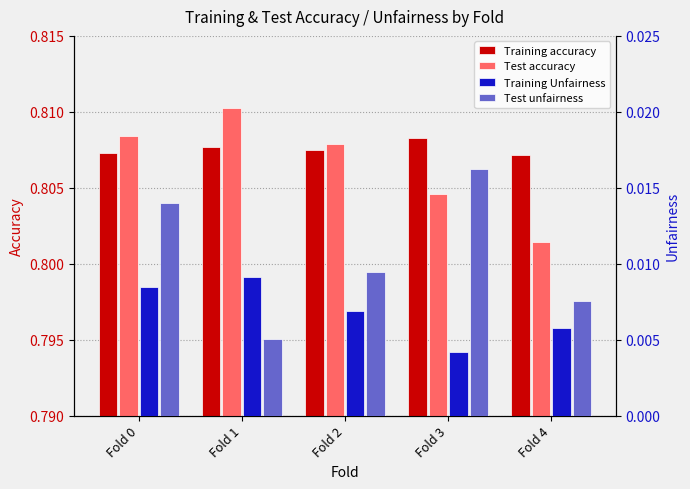

Reading left to right, list all the values displayed in this chart.

Training accuracy: Fold 0=0.8	Fold 1=0.8	Fold 2=0.8	Fold 3=0.8	Fold 4=0.8
Test accuracy: Fold 0=0.8	Fold 1=0.8	Fold 2=0.8	Fold 3=0.8	Fold 4=0.8
Training Unfairness: Fold 0=0.0	Fold 1=0.0	Fold 2=0.0	Fold 3=0.0	Fold 4=0.0
Test unfairness: Fold 0=0.0	Fold 1=0.0	Fold 2=0.0	Fold 3=0.0	Fold 4=0.0